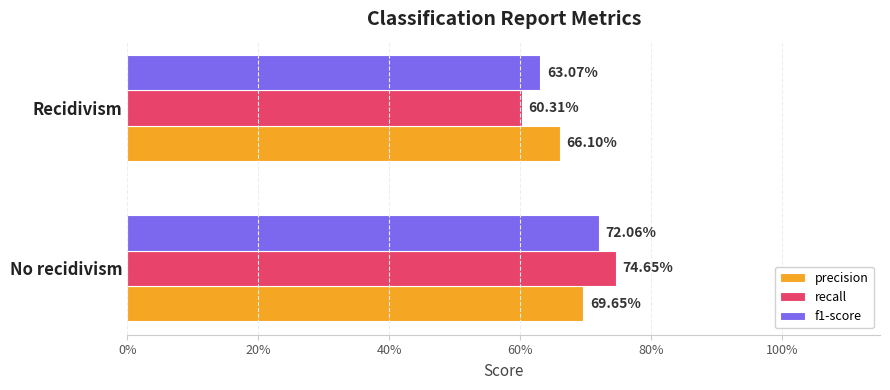

What are all the series names shown in the legend?

precision, recall, f1-score